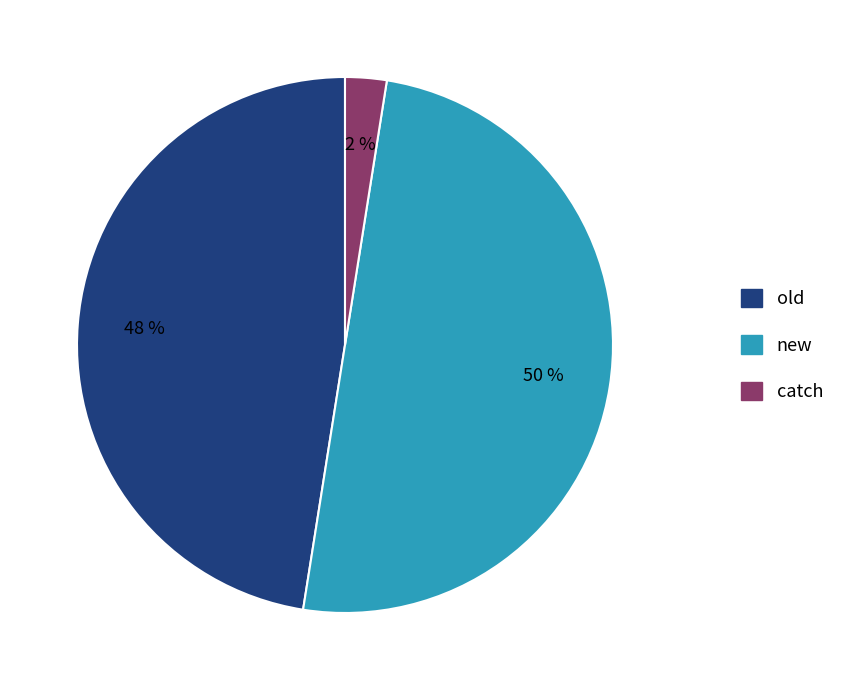

What percentage is the new slice, to the nearest percent?

50%